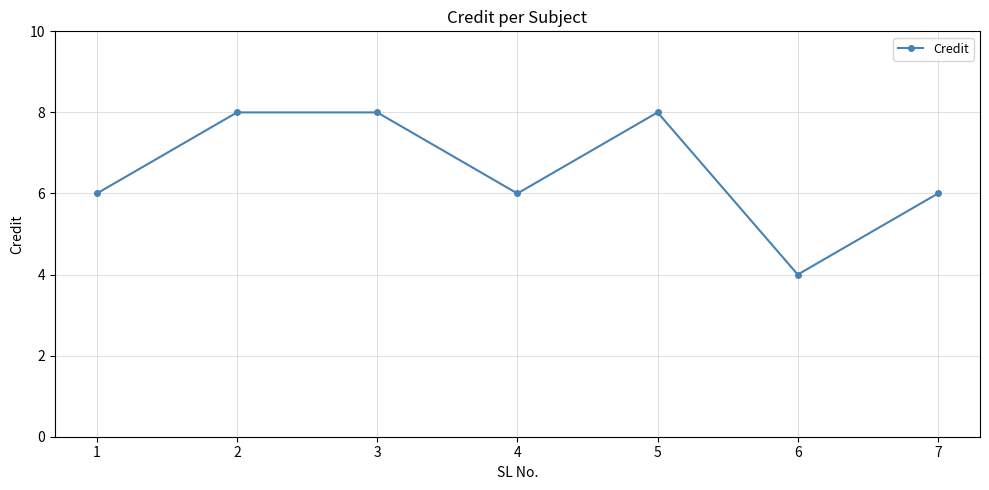

Reading left to right, what are all the values shown in this chart?

6	8	8	6	8	4	6